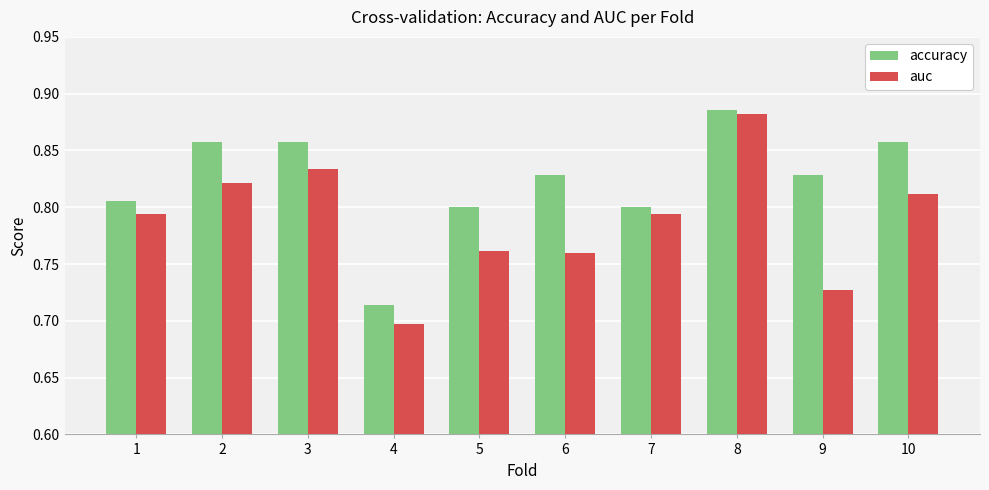

How many groups of bars are there?

10